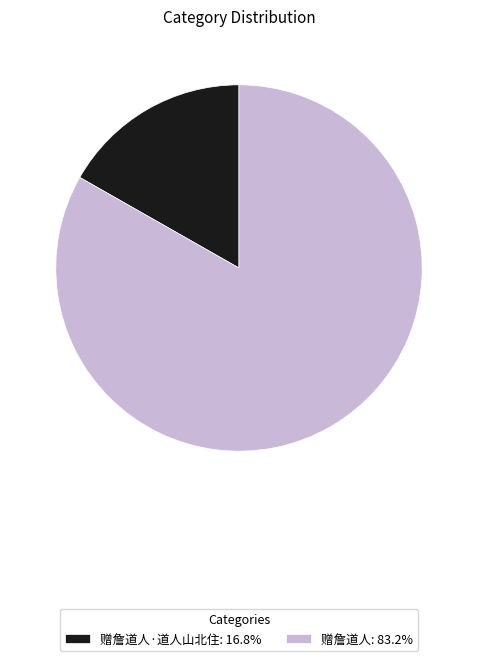

Combined, do 赠詹道人·道人山北住: 16.8% and 赠詹道人: 83.2% account for over 50%?

Yes